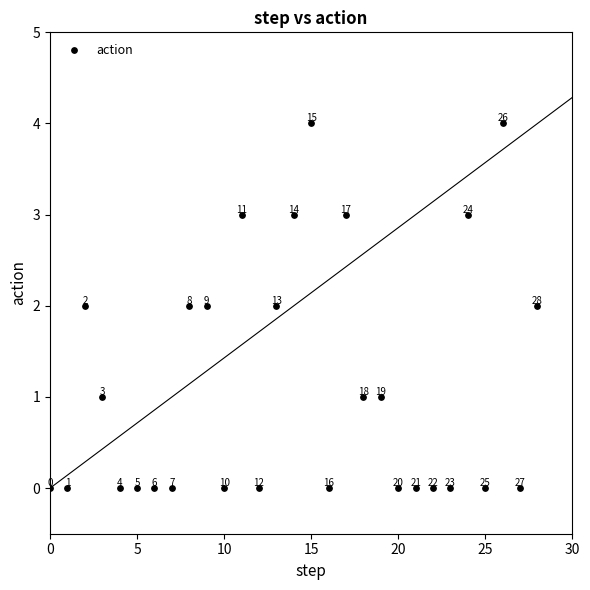

What is the range of Y values (max minus min)?

4